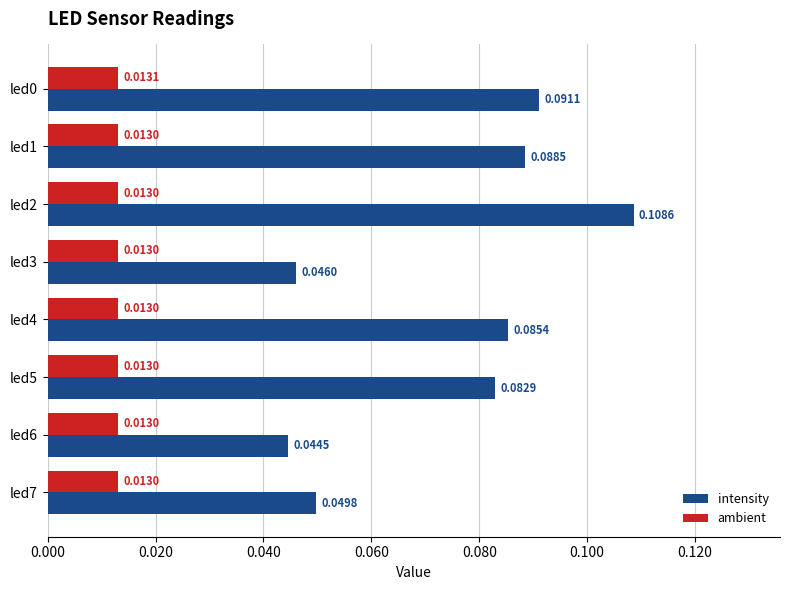

How many distinct data groups are displayed?

2